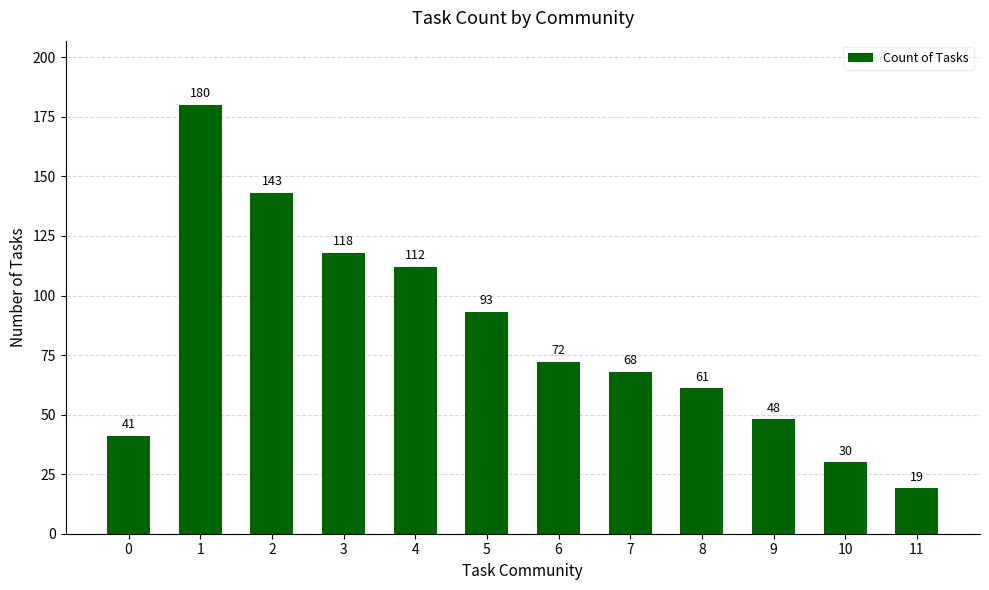

List the labels in order of value, smallest first.

11, 10, 0, 9, 8, 7, 6, 5, 4, 3, 2, 1